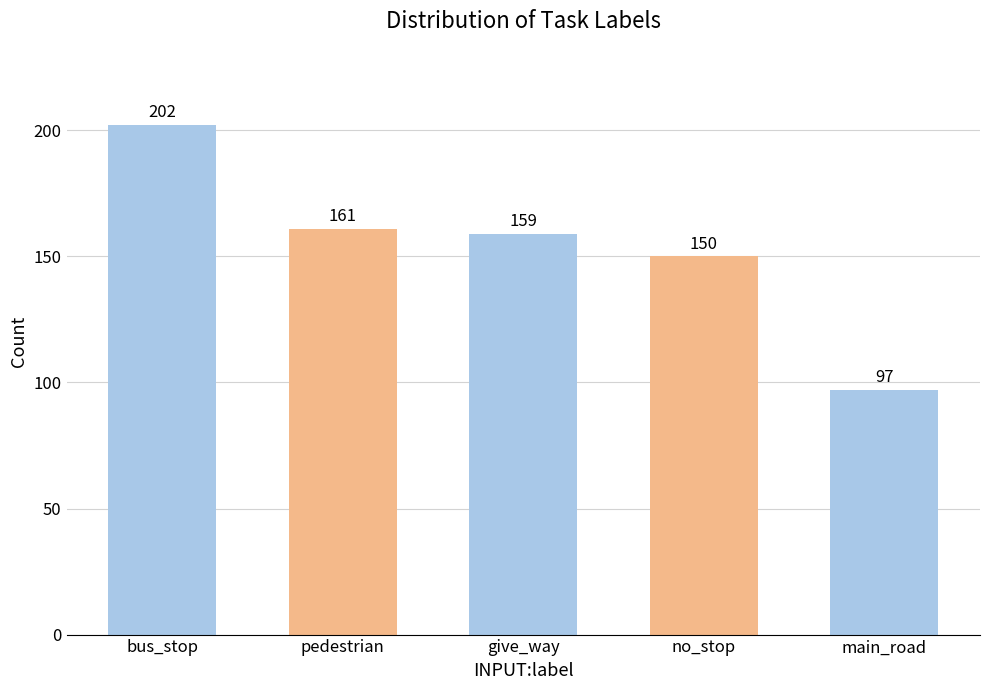

What is the maximum value shown in the chart?

202